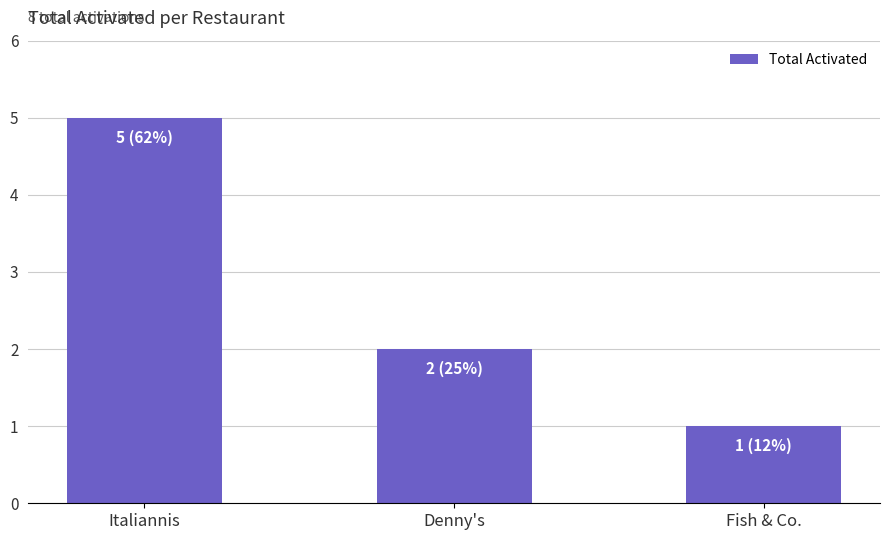

True or false: the data shows 2 at Denny's.

True